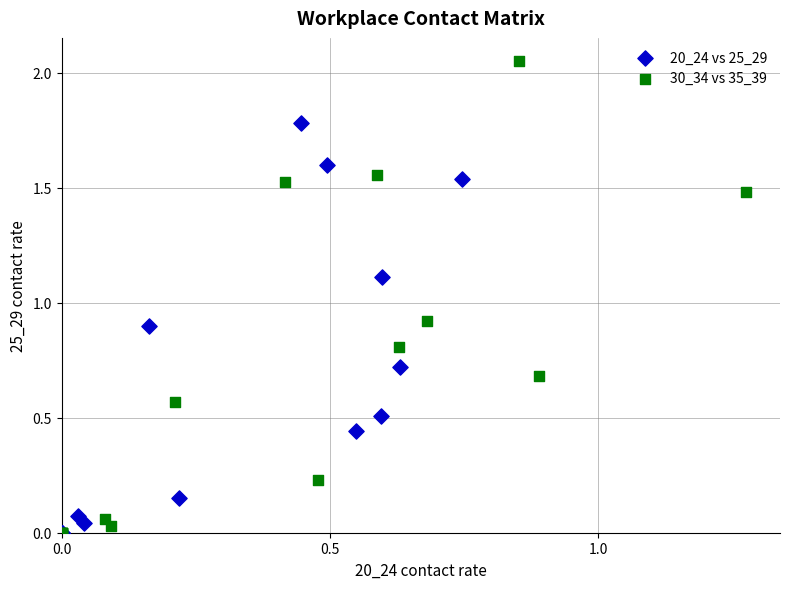

Which series has the largest Y range (max minus min)?

30_34 vs 35_39